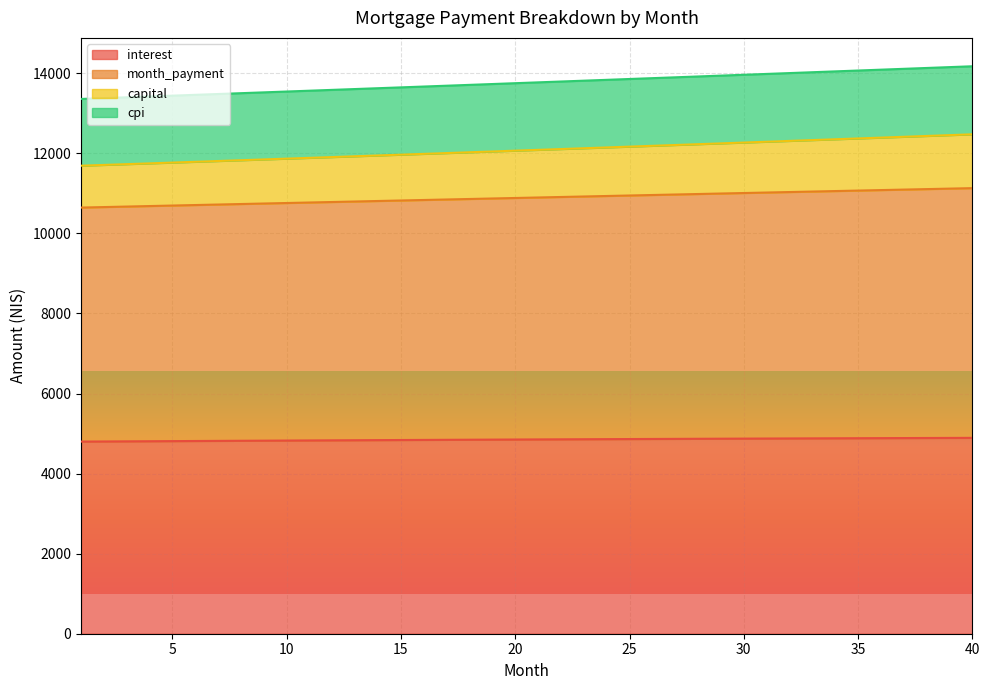

True or false: month_payment and capital cross at least once.

False